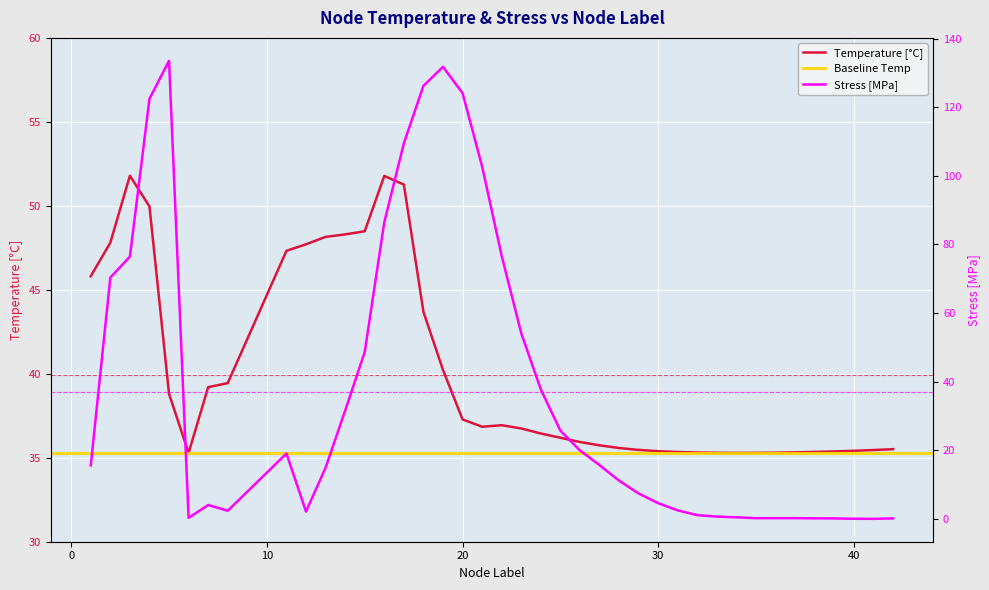

At which category is the sum across all series the highest?

4